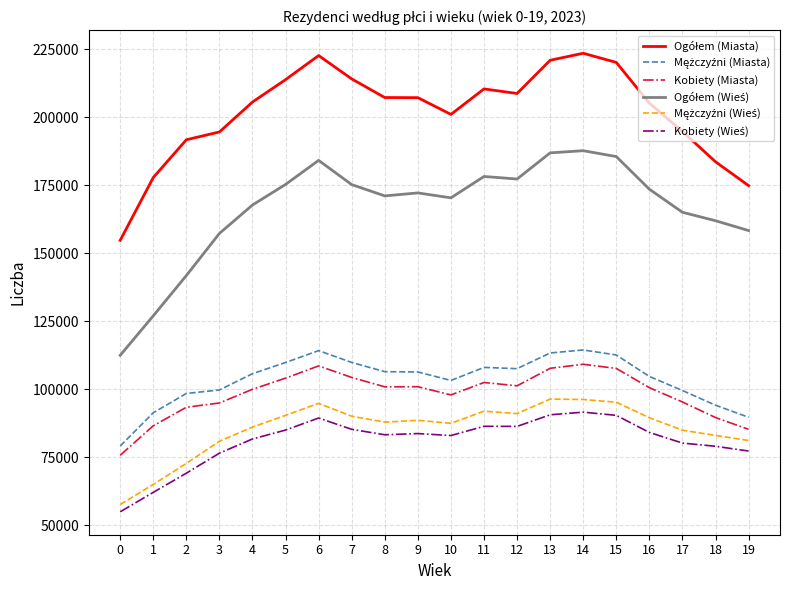

What is the highest value of the Kobiety (Miasta) series?

109120